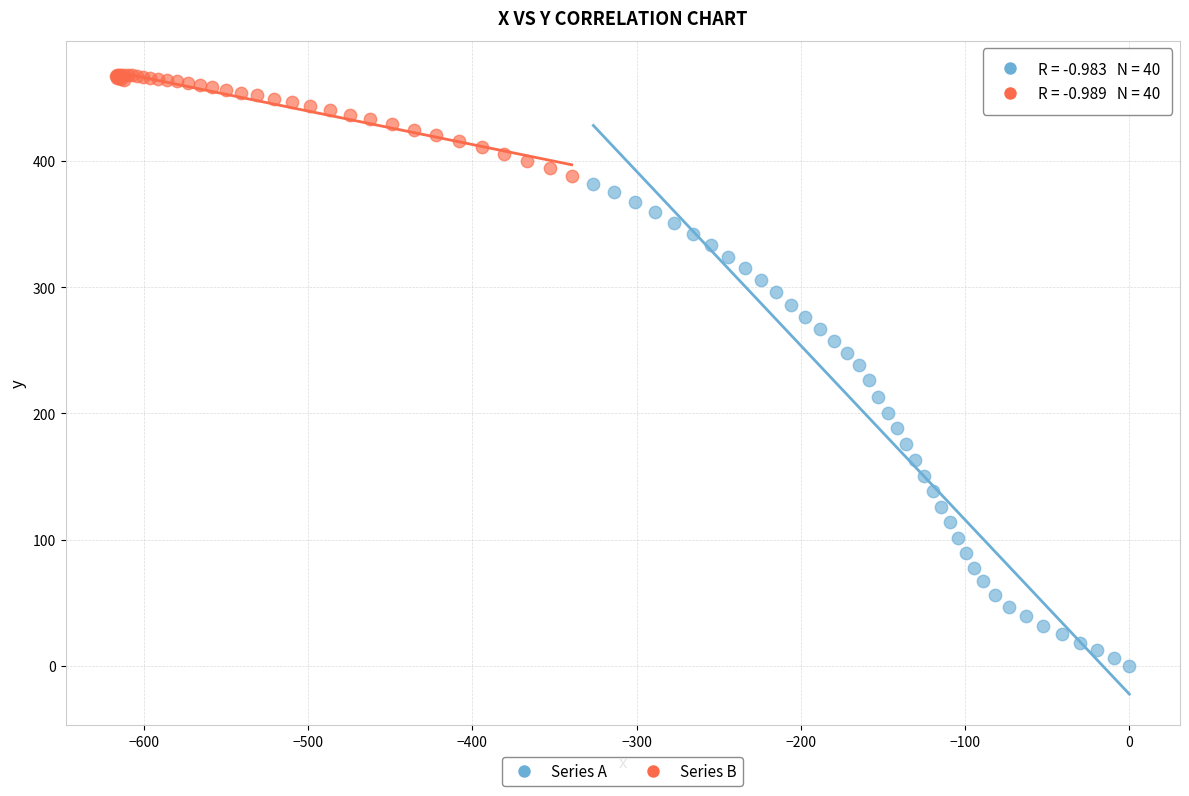

Which series contains the lowest Y value?

Series A